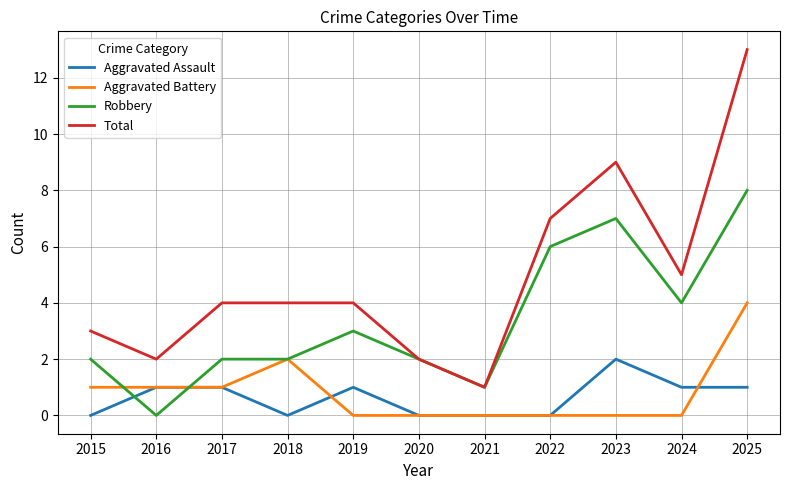

Rank the series by their maximum value, from highest to lowest.

Total, Robbery, Aggravated Battery, Aggravated Assault